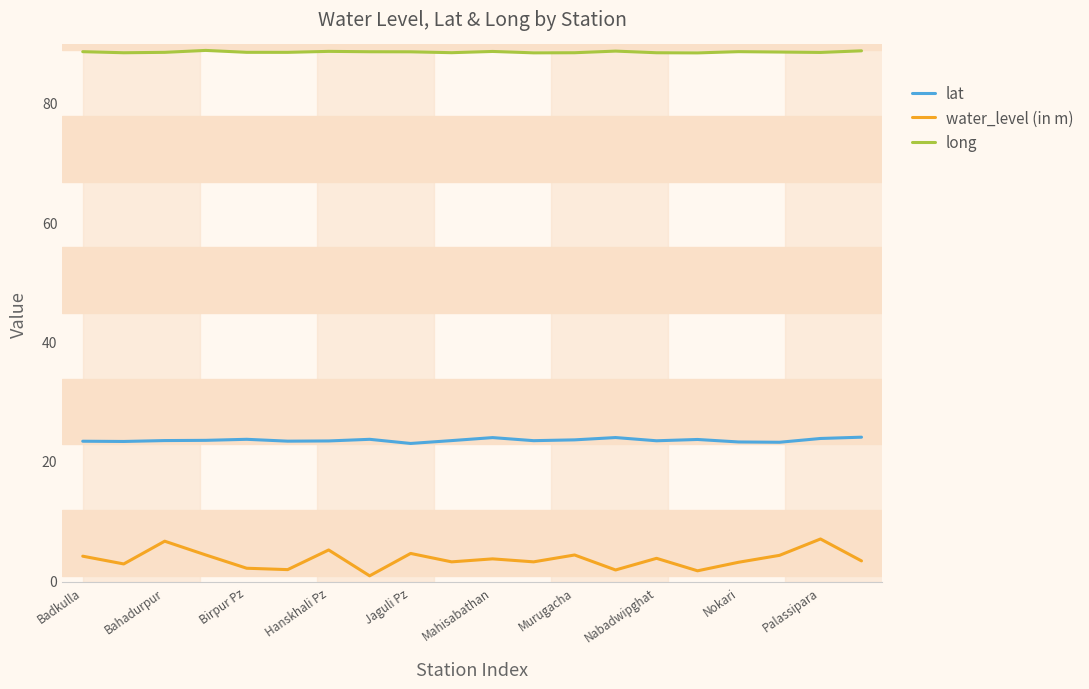

What is the highest value of the lat series?

24.0